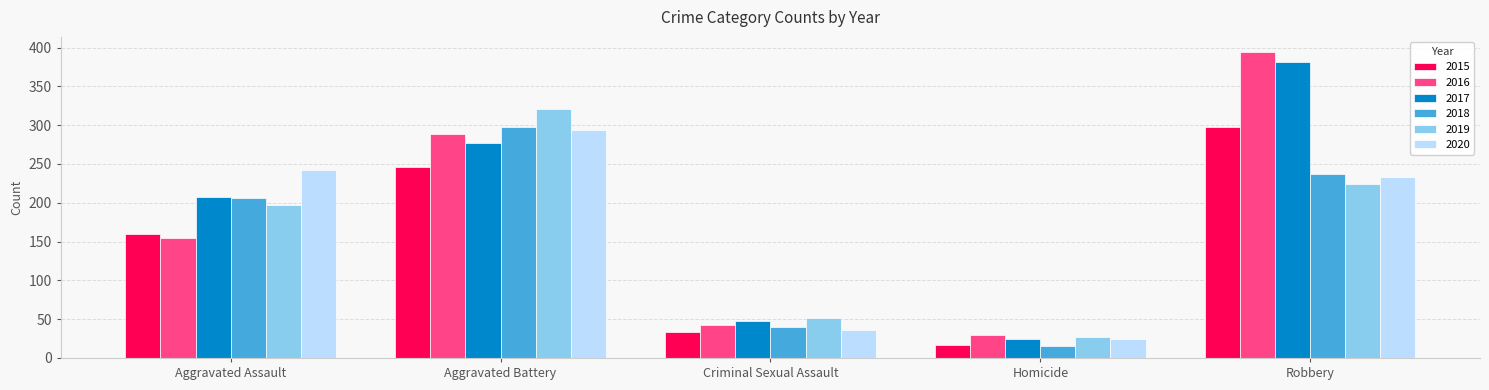

What is the value of the 2016 bar at the 1st from the left?

154